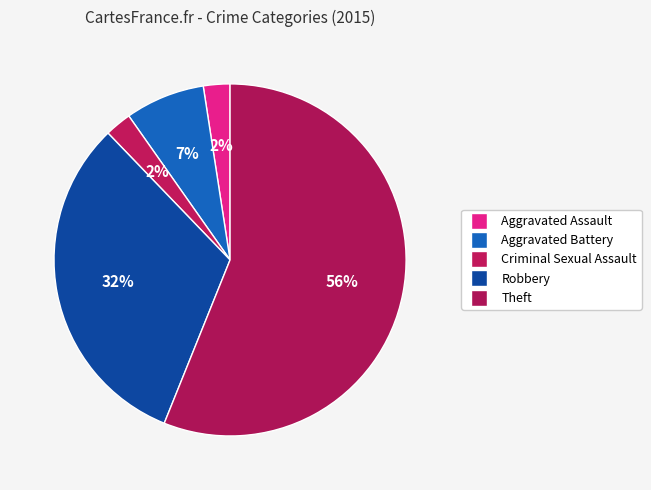

To the nearest percent, what percentage of the pie is Robbery?

32%